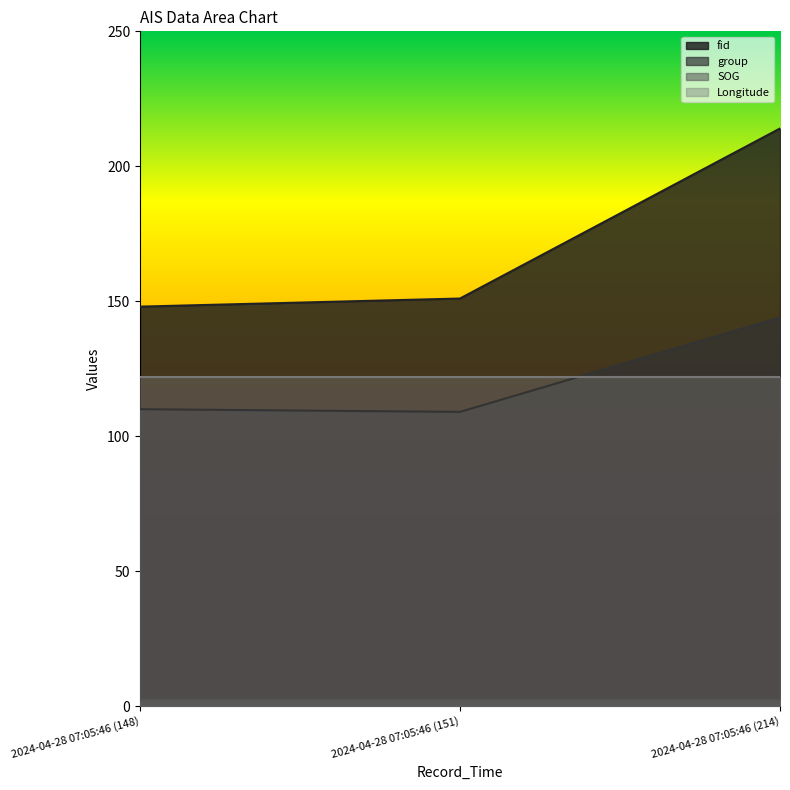

What is the minimum value shown in the chart?

2.1